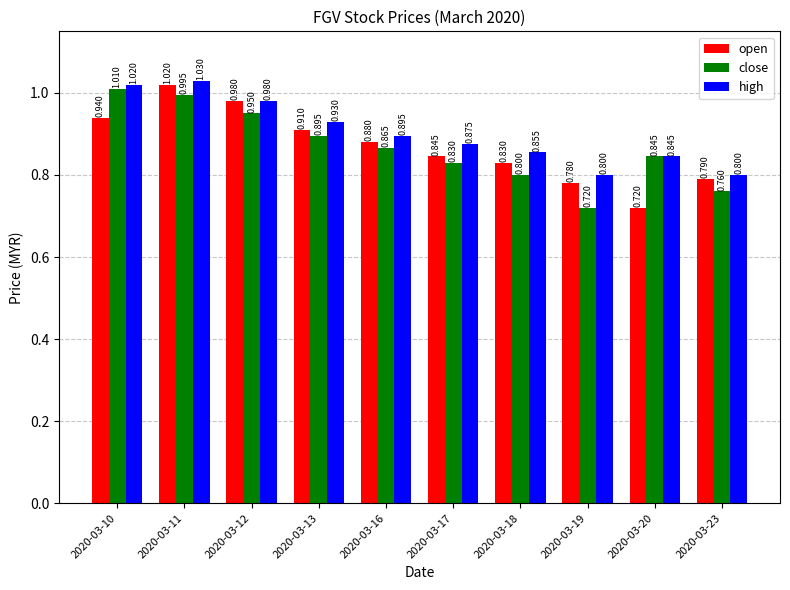

What is the value of the close bar at the 10th from the left?

0.8